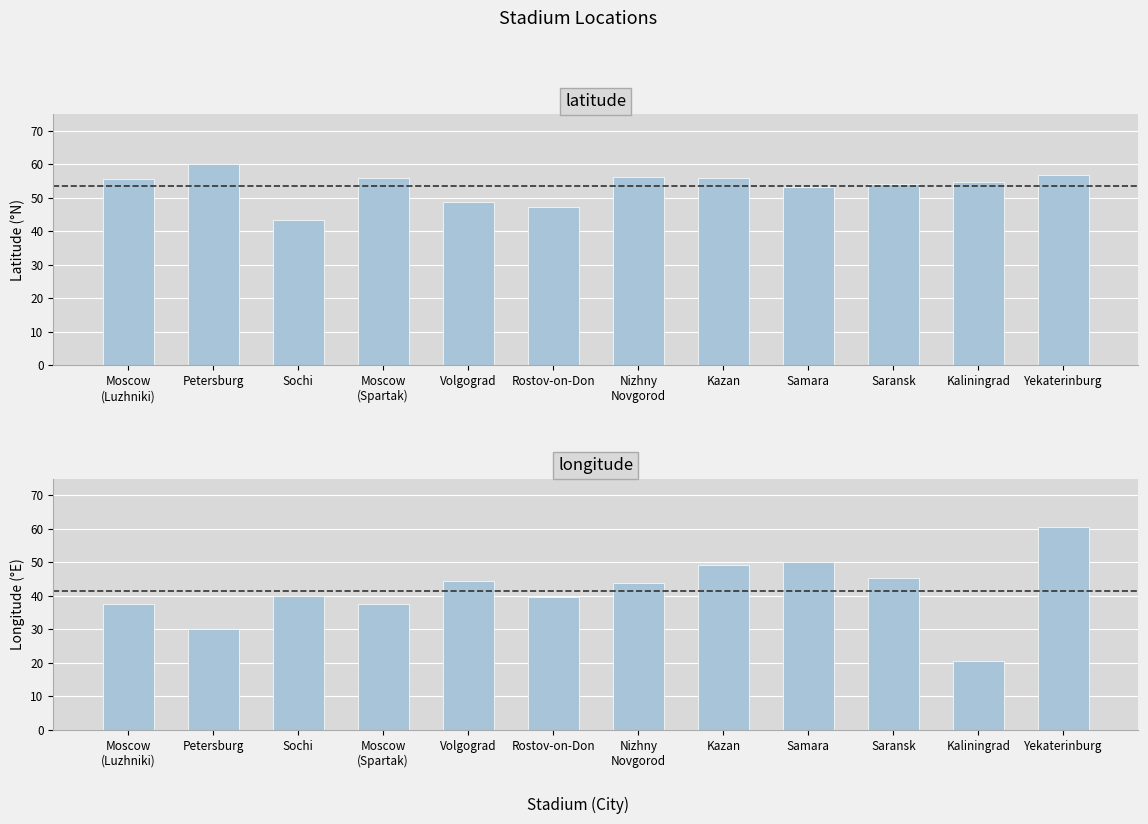

At which category is the sum across all series the highest?

Yekaterinburg